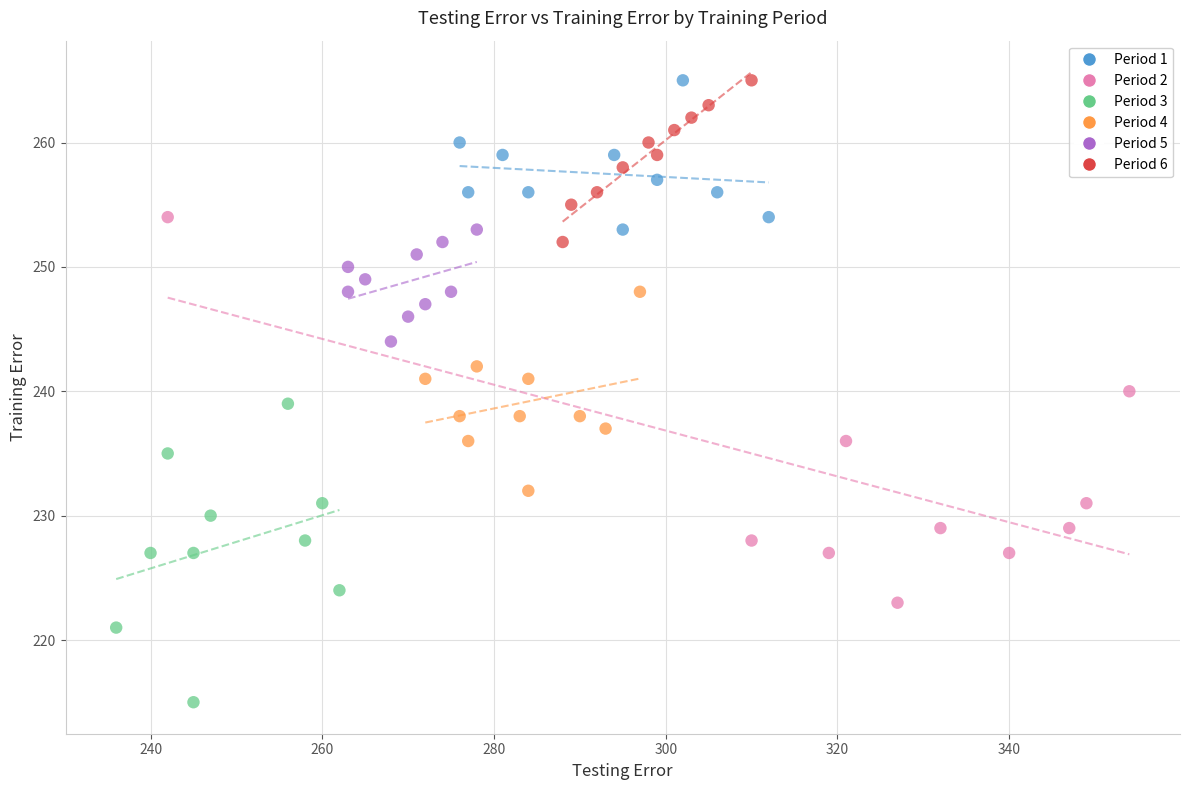

Which series has the largest Y range (max minus min)?

Period 2